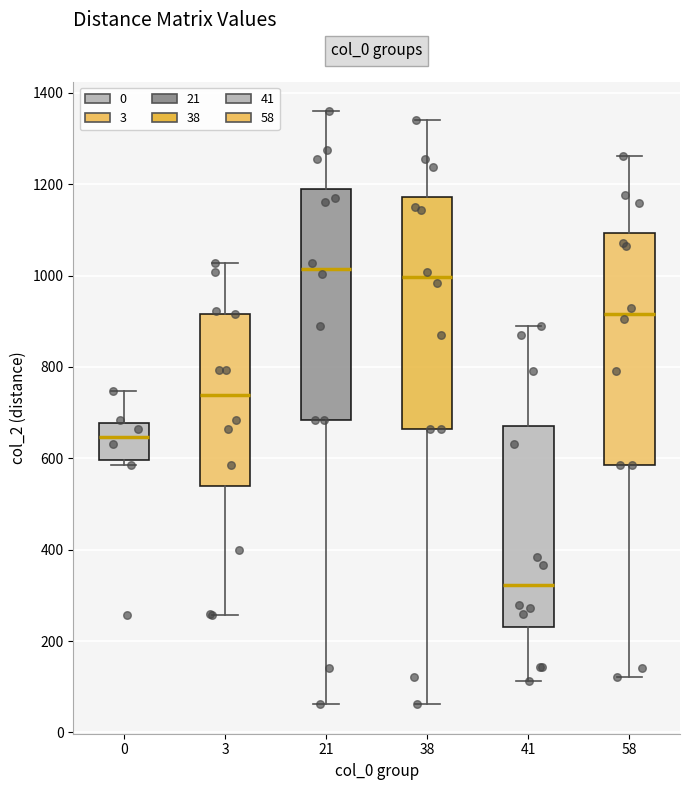

Where is the upper edge of the box at x = 38 on the y-axis? The values are not printed on the chart, so give them approximately, as read against the axis.

1180